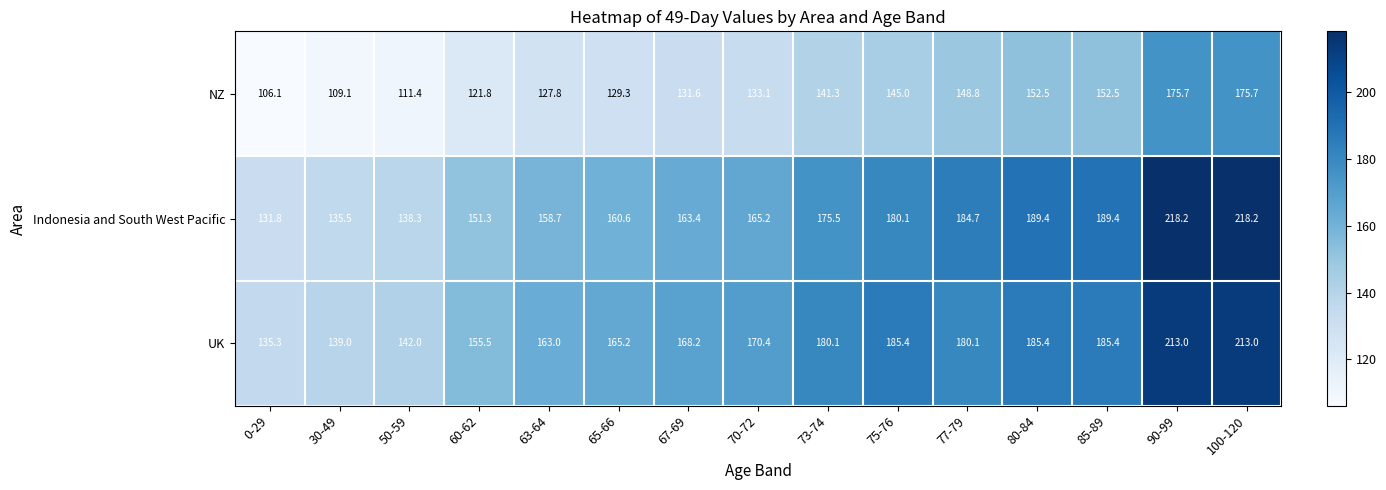

The value of Indonesia and South West Pacific at 67-69 is 219.5. True or false?

False